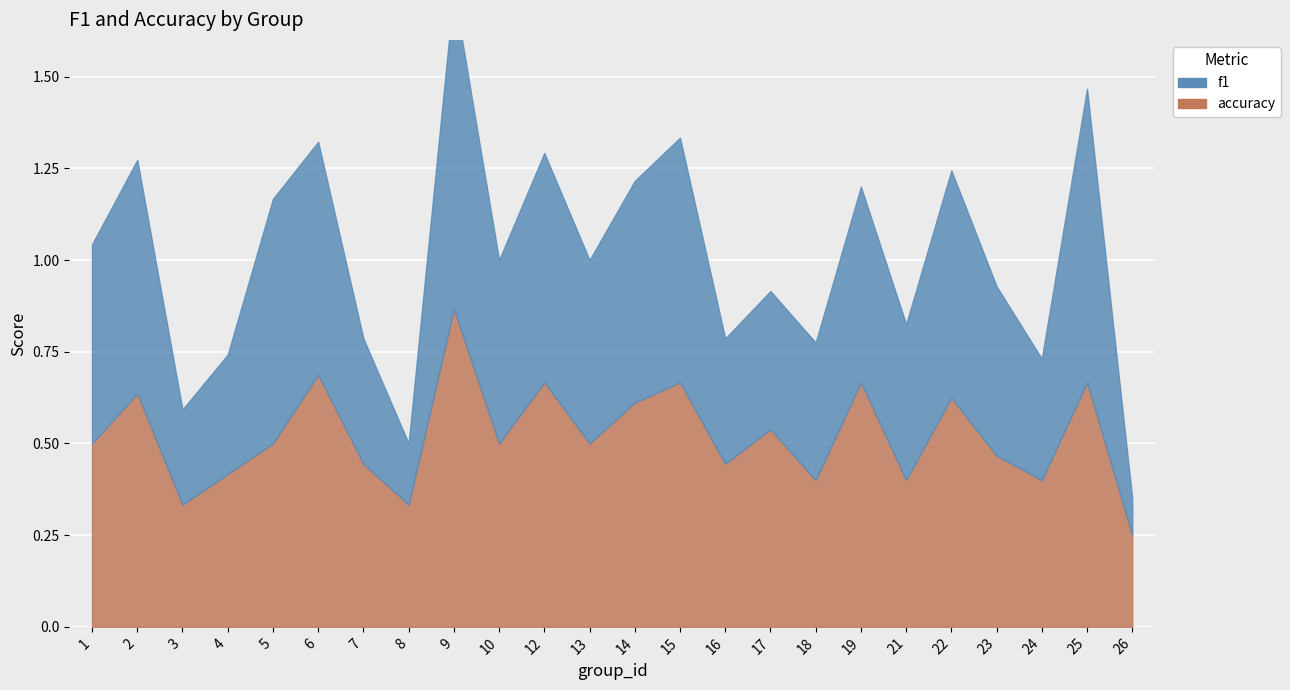

How many lines are shown in the chart?

2